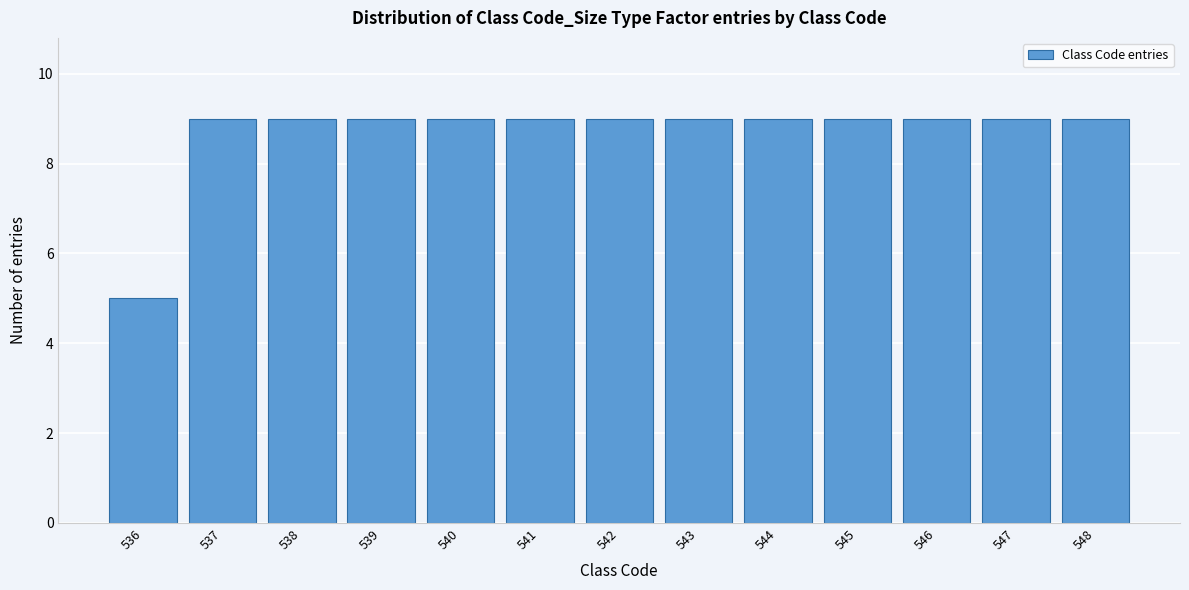

Reading left to right, list all the values displayed in this chart.

536=5	537=9	538=9	539=9	540=9	541=9	542=9	543=9	544=9	545=9	546=9	547=9	548=9